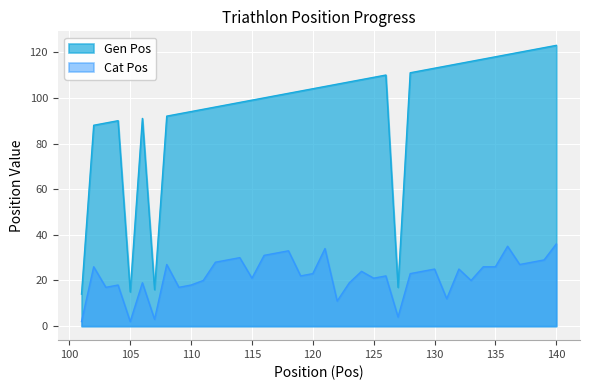

How many lines are shown in the chart?

2